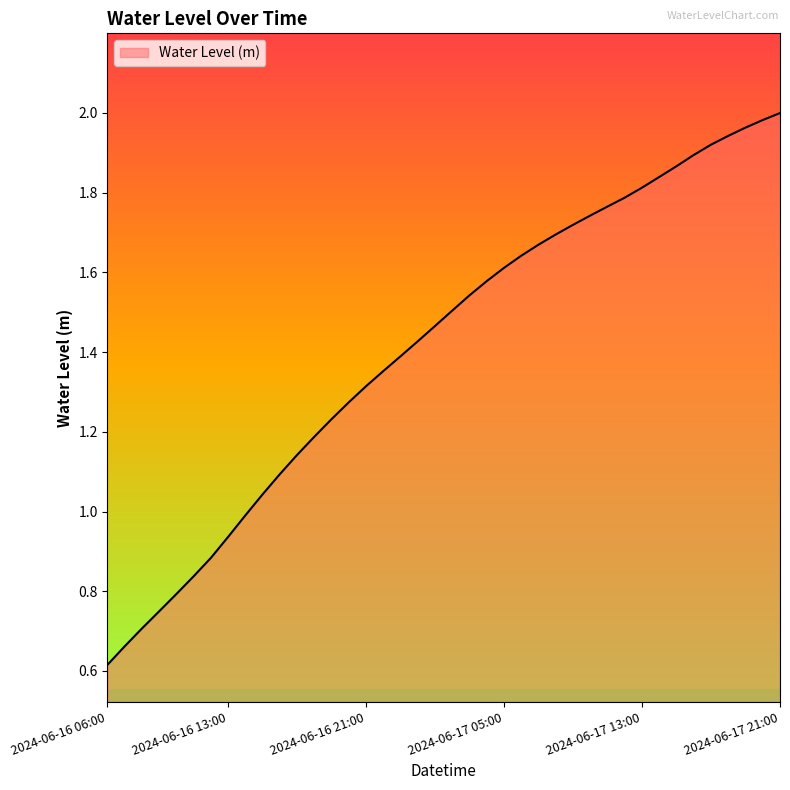

What is the minimum value shown in the chart?

0.6